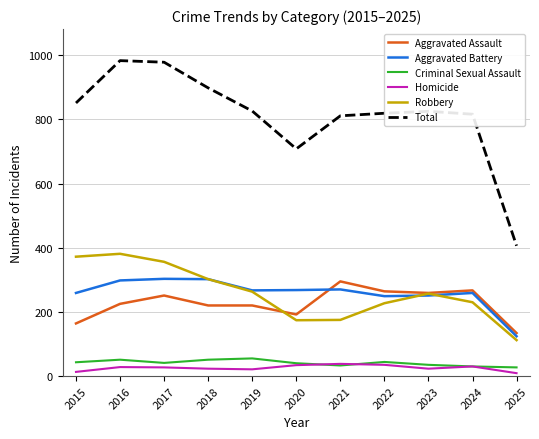

What is the lowest value of the Aggravated Battery series?

124